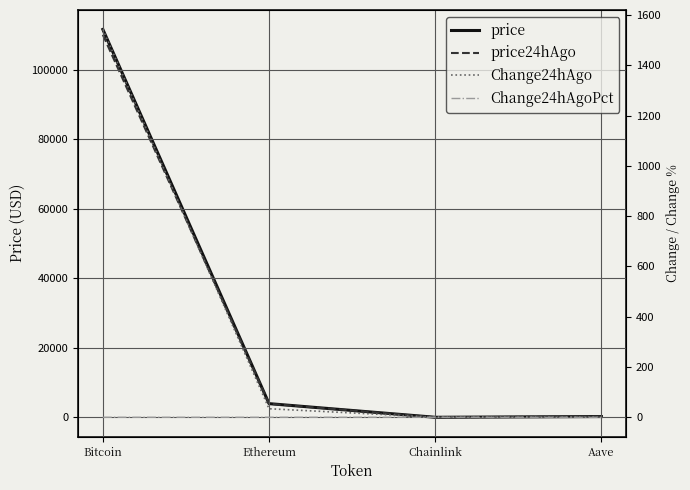

What is the label of the 1st point from the left?

Bitcoin